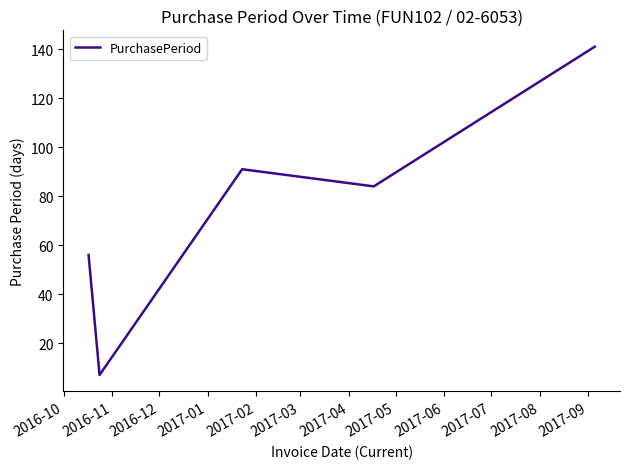

What is the smallest value displayed?

7